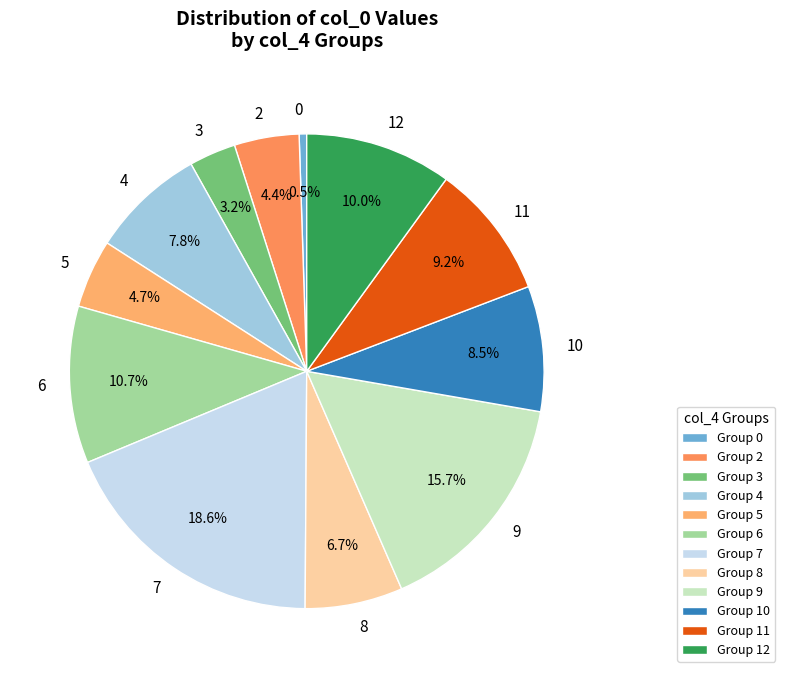

What percentage is the 5 slice, to the nearest percent?

5%